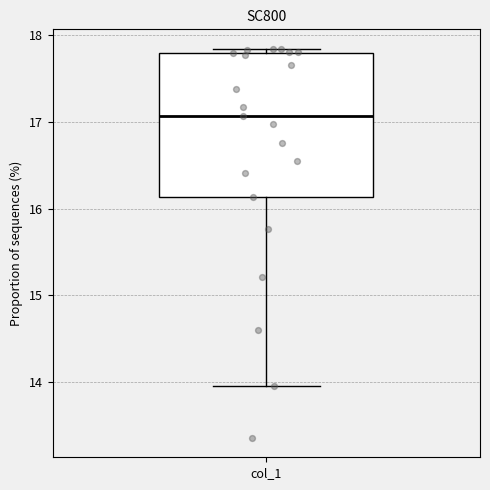

Read this box plot against the y-axis: the position of the median line, the range covered by the box, and the ends of both whiskers. The values are not printed on the chart, so give them approximately, as read against the axis.

median 17.1, box 16.1 to 17.8, whiskers 14.0 to 17.8 (just above the box's upper edge)